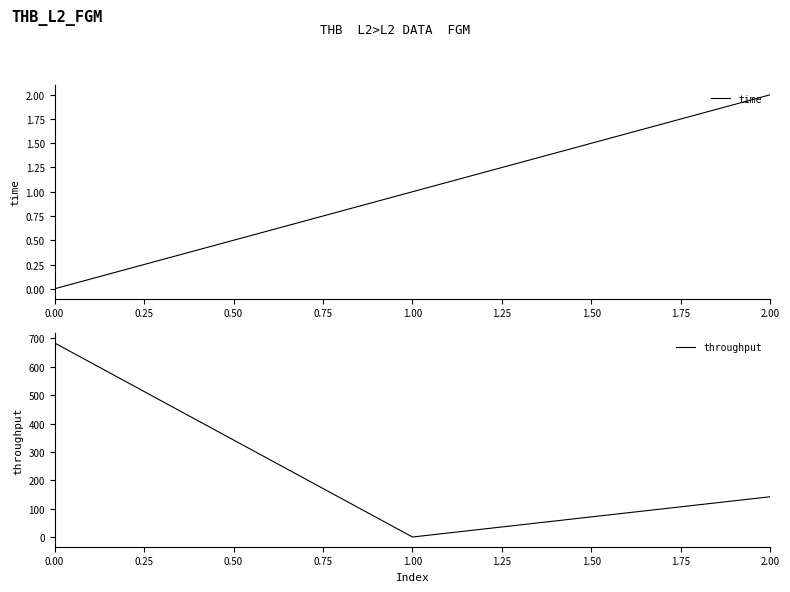

How many time values are between 0 and 2?

3